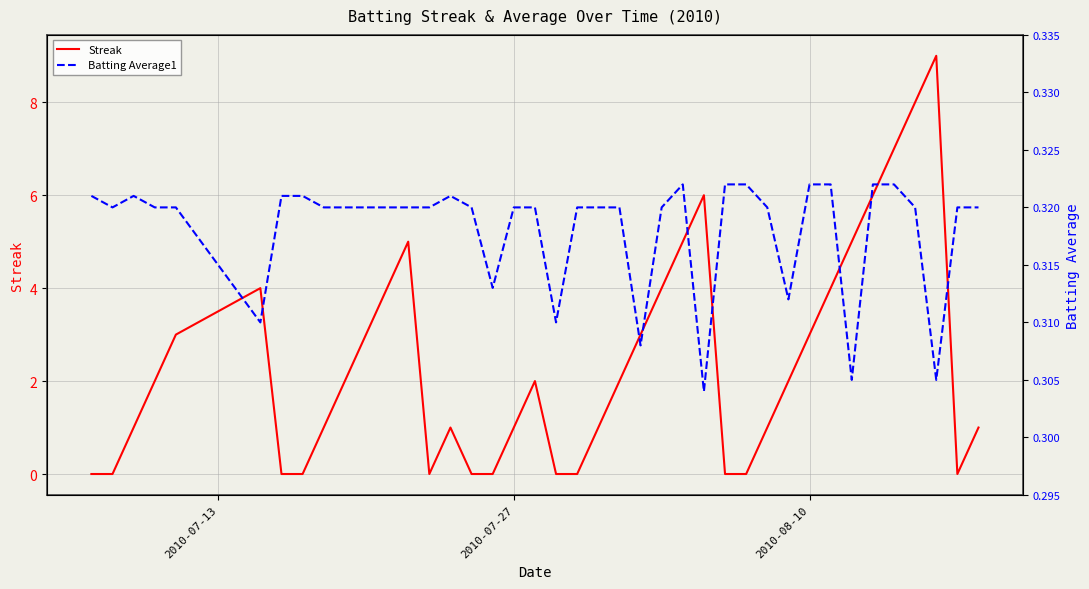

Is it true that Streak equals 5 at 2010-08-10?

False